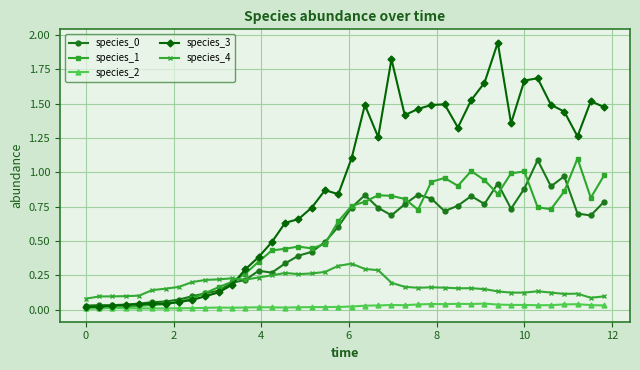

Which series has the widest spread of values?

species_3